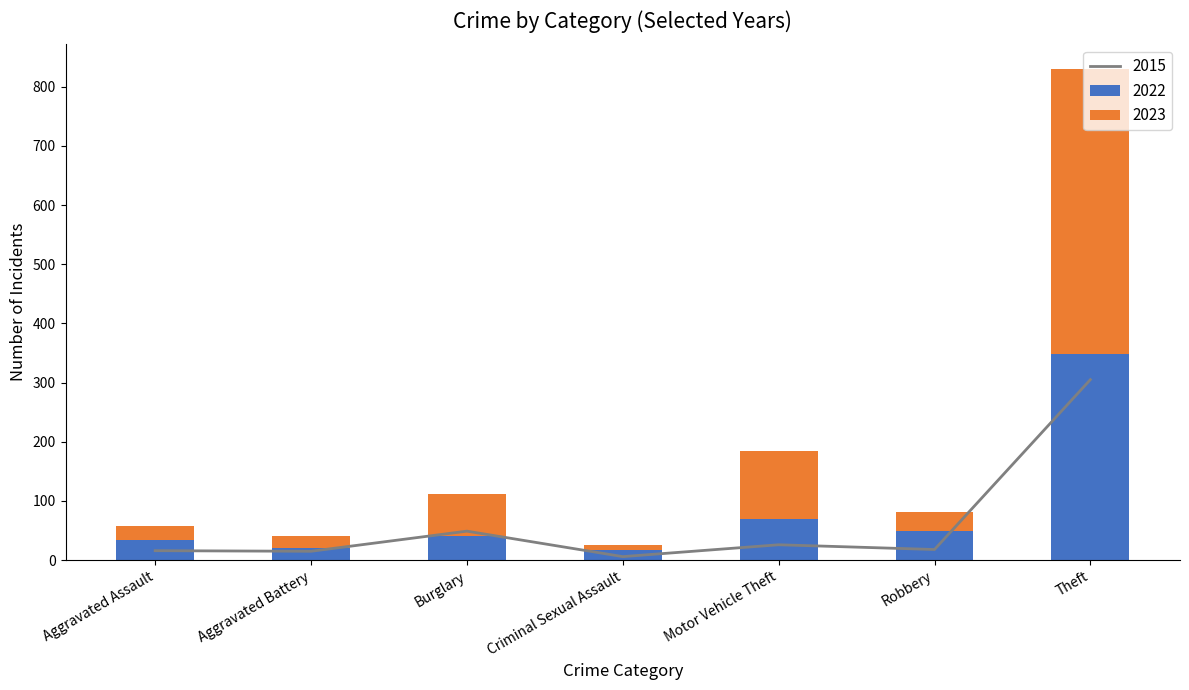

What is the sum of all 2022 values?

579